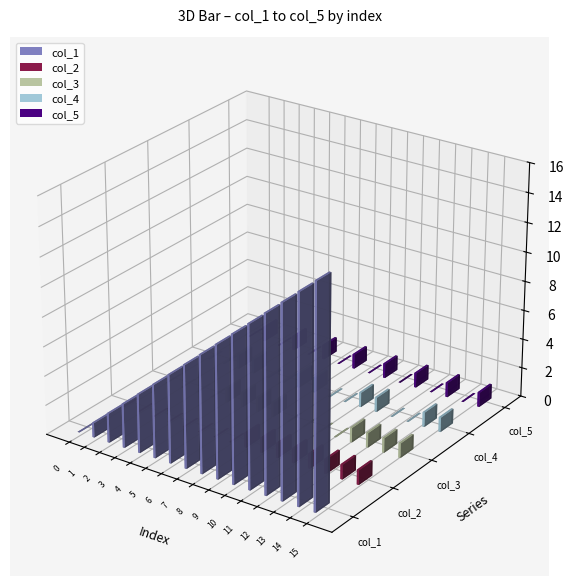

Which has a higher value, 14 or 8?

14